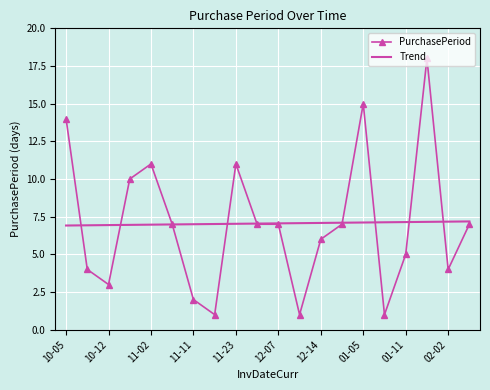

Which series has the widest spread of values?

PurchasePeriod